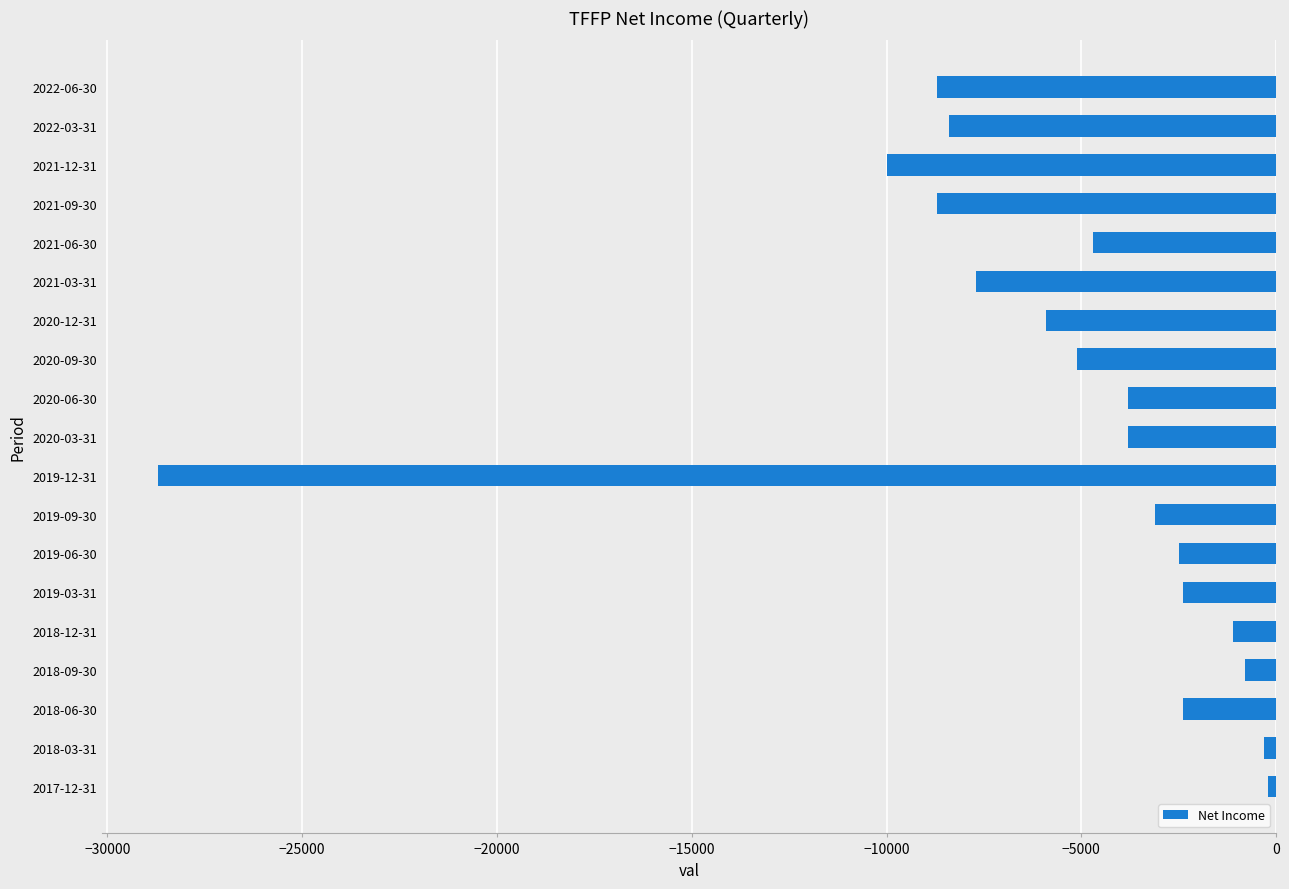

What is the smallest value displayed?

-28700